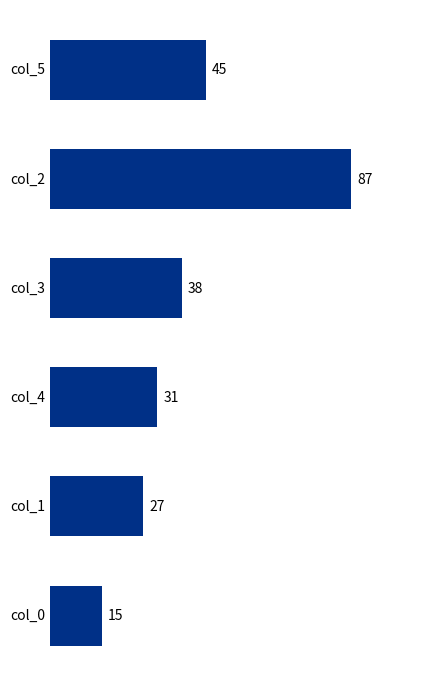

Rank the categories by value from lowest to highest.

col_0, col_1, col_4, col_3, col_5, col_2